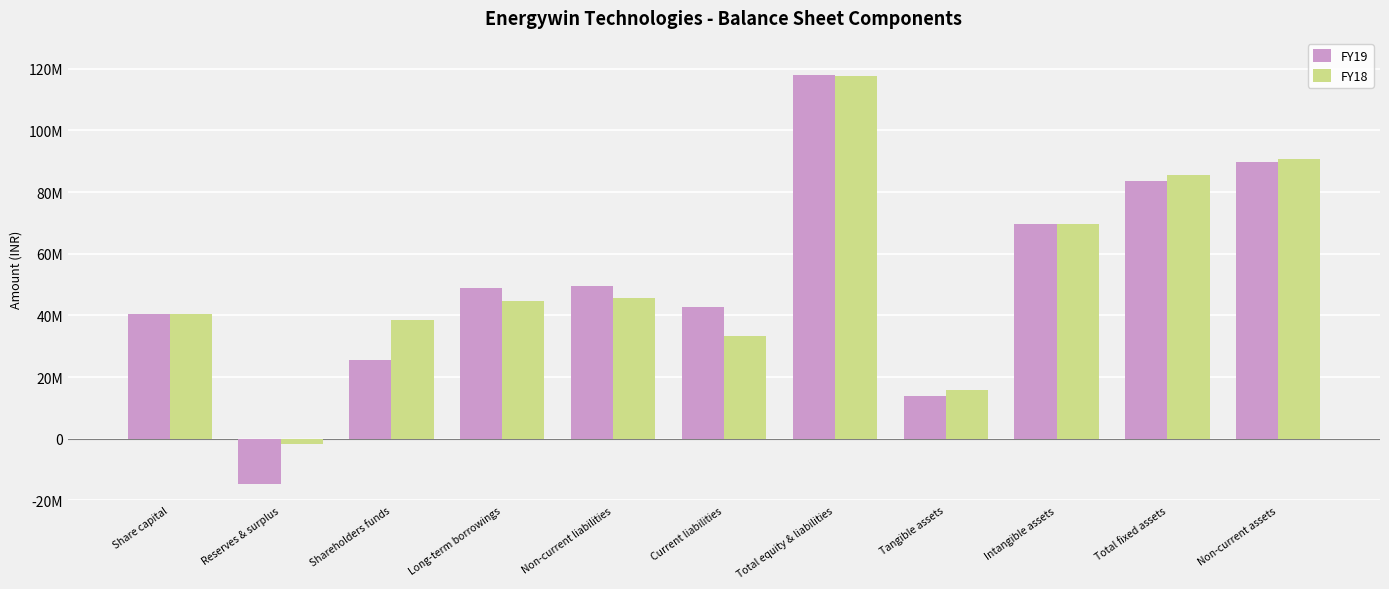

Where does the FY19 series first go above 48800000?

Non-current liabilities